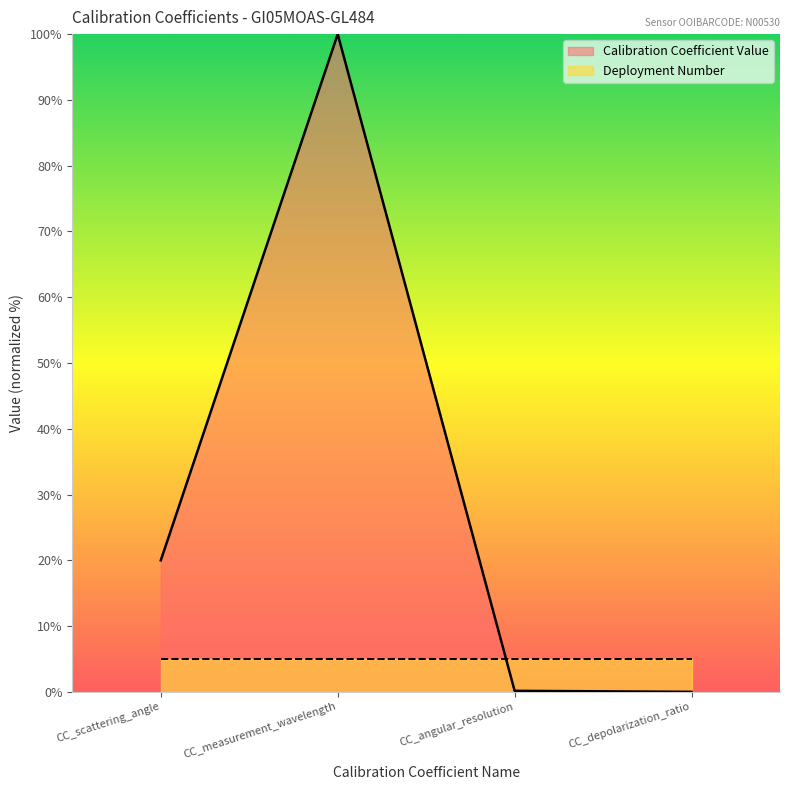

The value at CC_depolarization_ratio is 49.3. True or false?

False